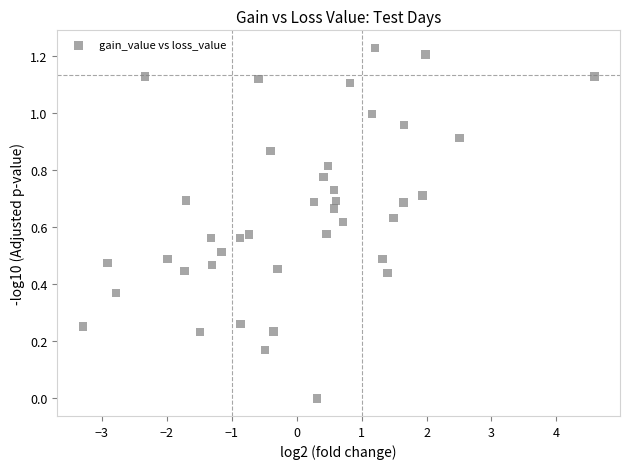

What is the range of X values (max minus min)?

7.9